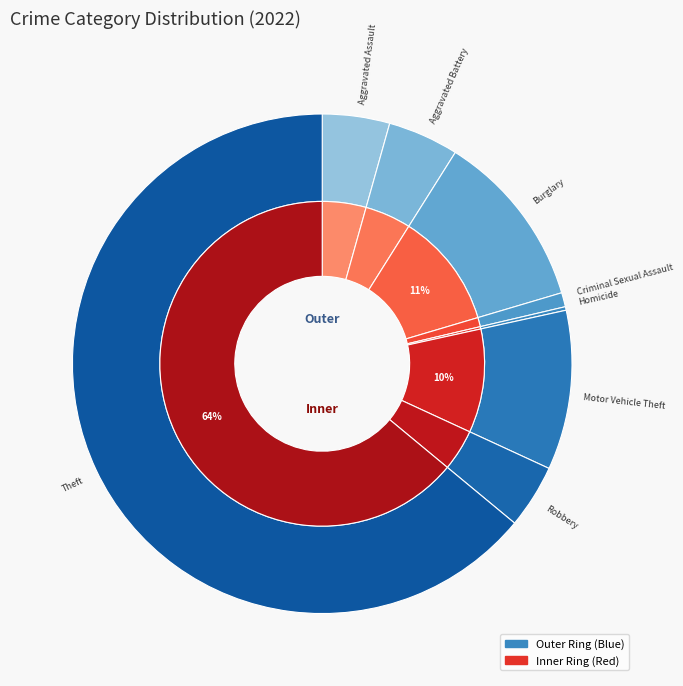

To the nearest percent, what percentage of the pie is Aggravated Assault?

4%